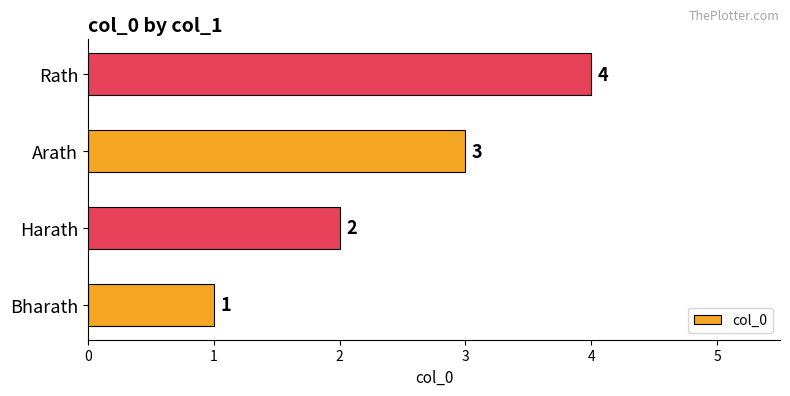

Does the chart contain stacked bars?

No